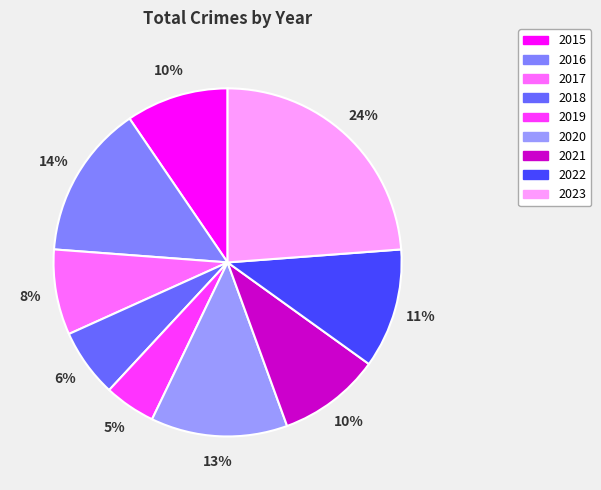

Count the number of slices in the pie.

9